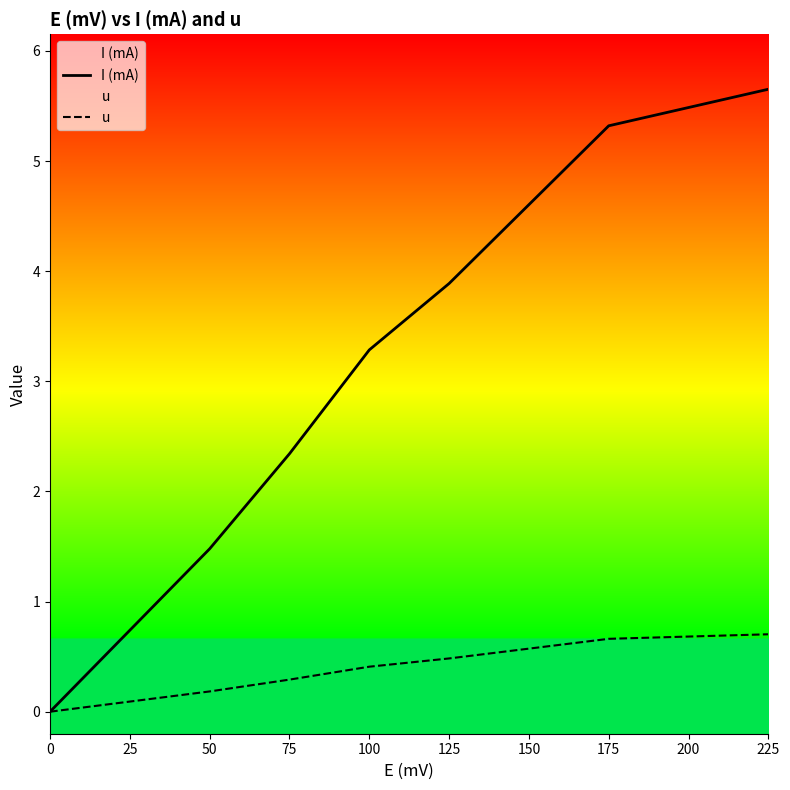

What is the difference between the maximum and minimum values in the I (mA) series?

5.7